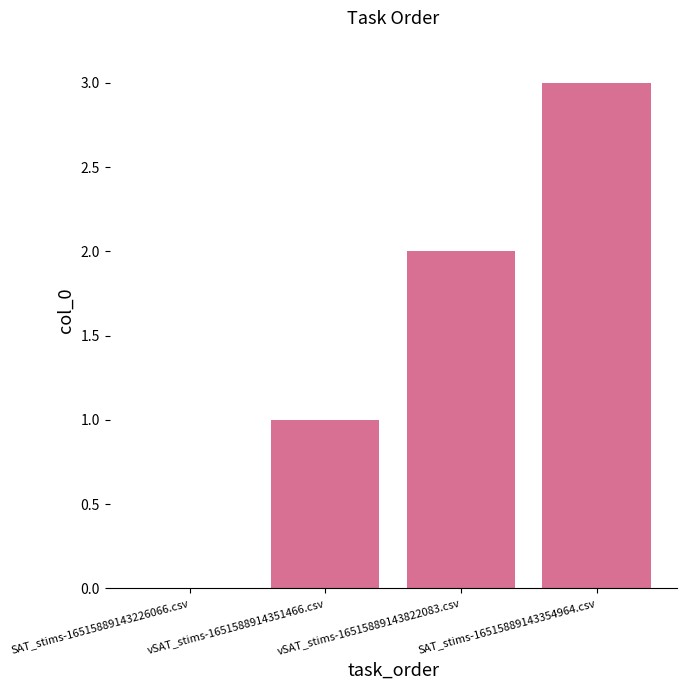

What is the sum of the values at SAT_stims-16515889143354964.csv and vSAT_stims-1651588914351466.csv?

4